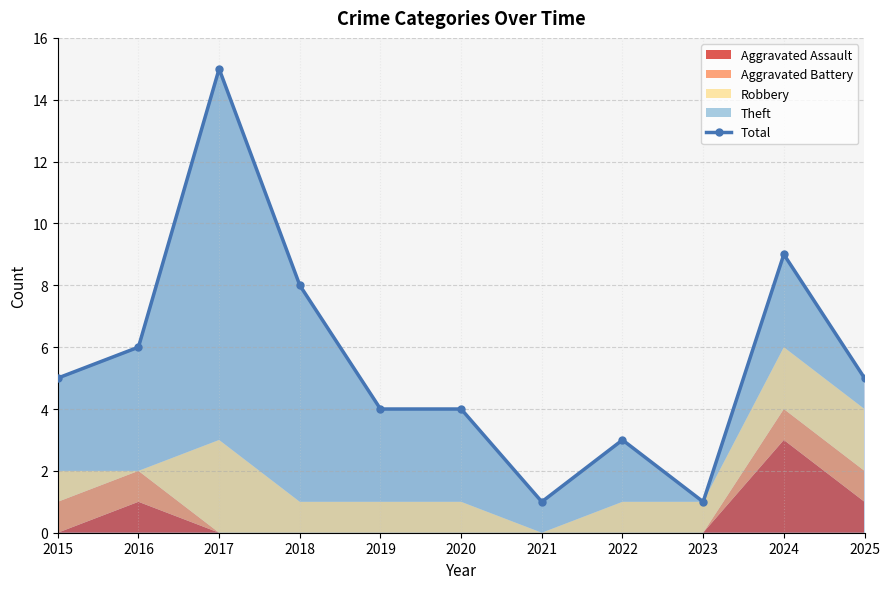

What is the difference between the maximum and minimum values?

14